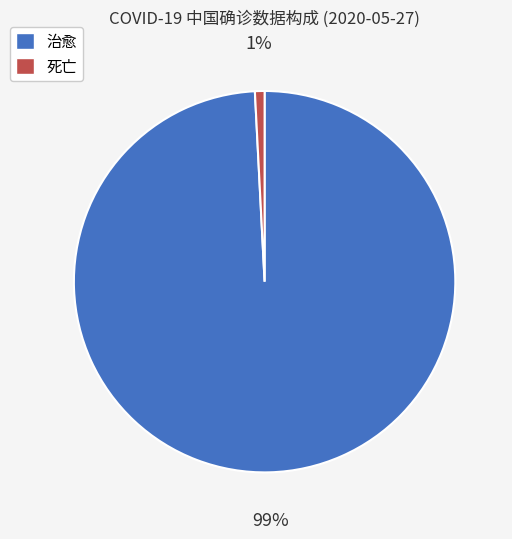

Do 死亡 and 治愈 together represent more than half of the pie?

Yes